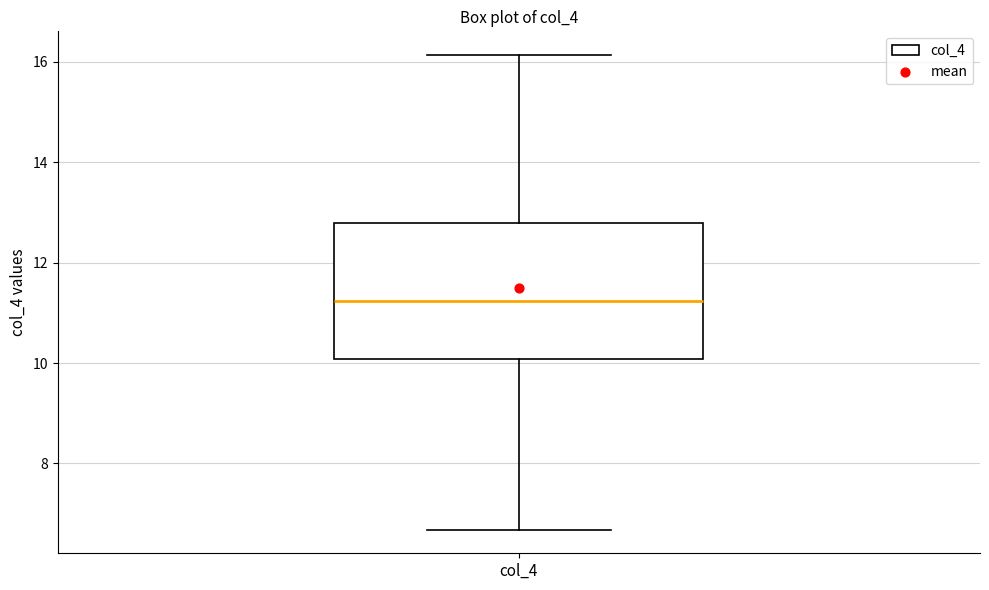

Where does the lower whisker of the box for col_4 end on the y-axis? The values are not printed on the chart, so give them approximately, as read against the axis.

6.6